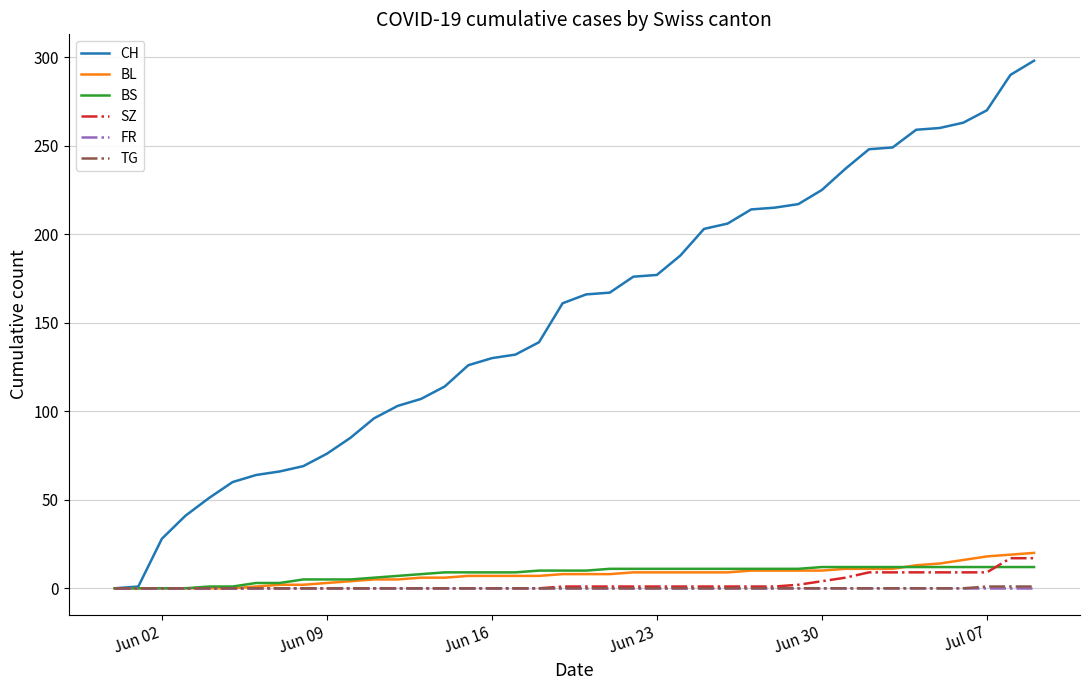

Which series has the widest spread of values?

CH